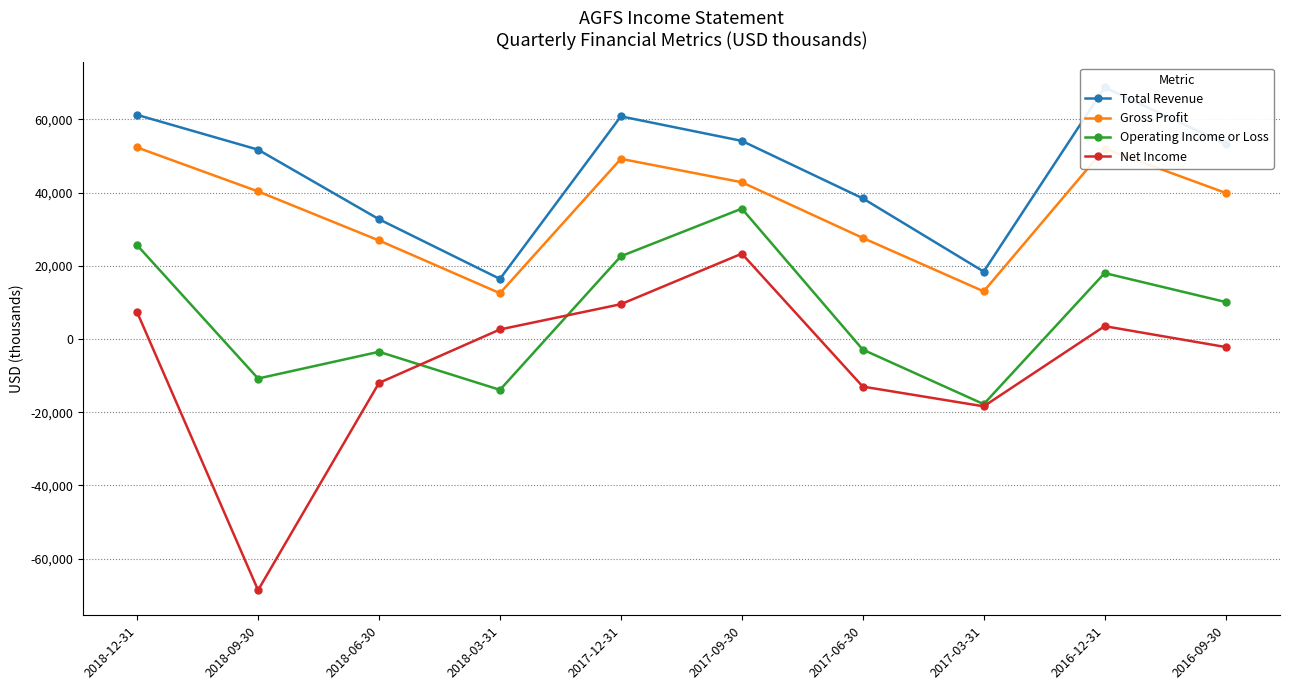

What is the spread (max minus min) of values at 2017-06-30?

51400